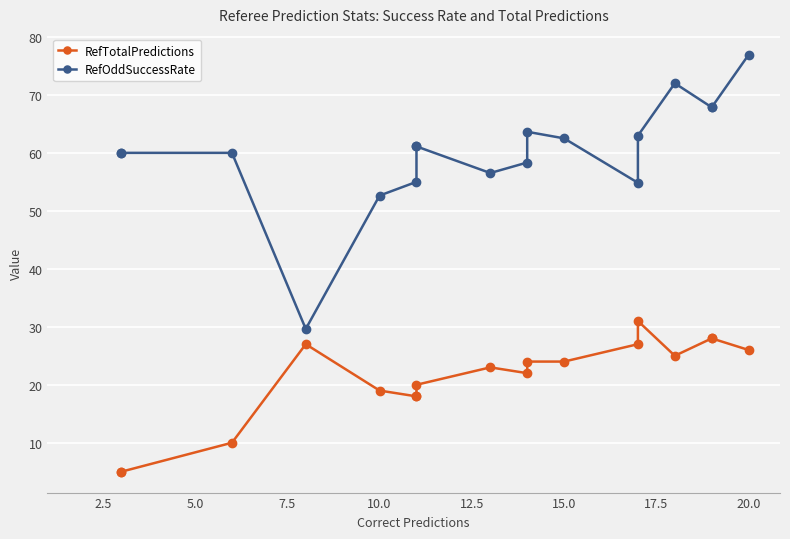

How many lines are shown in the chart?

2